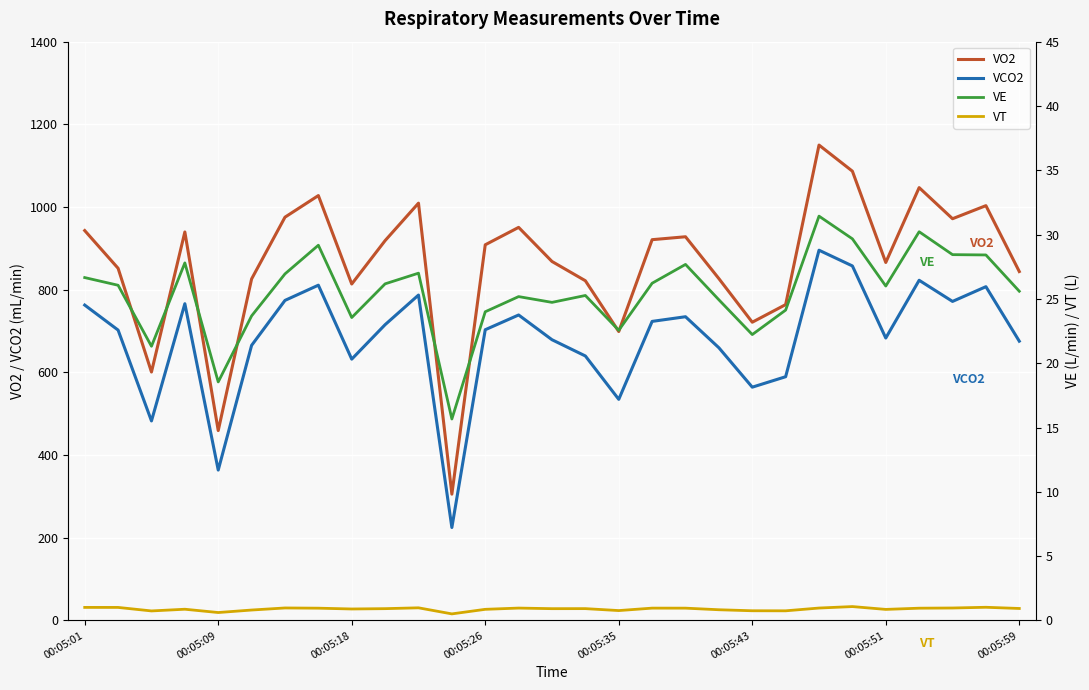

How many interior local peaks does the VT series have?

8